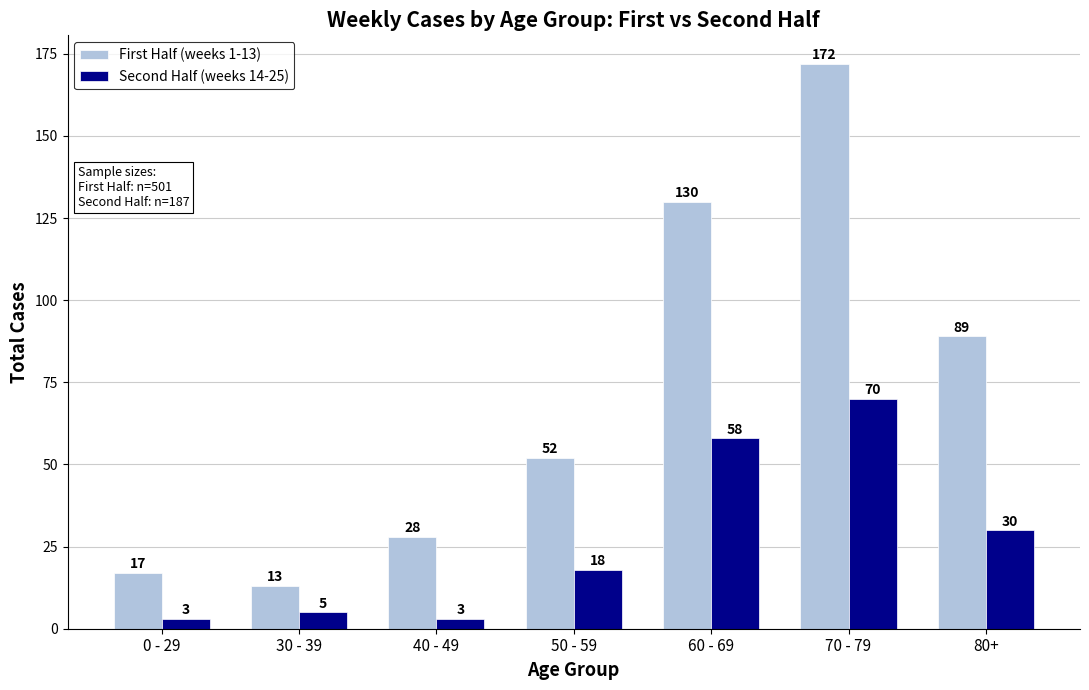

How many bars are there in each group?

2